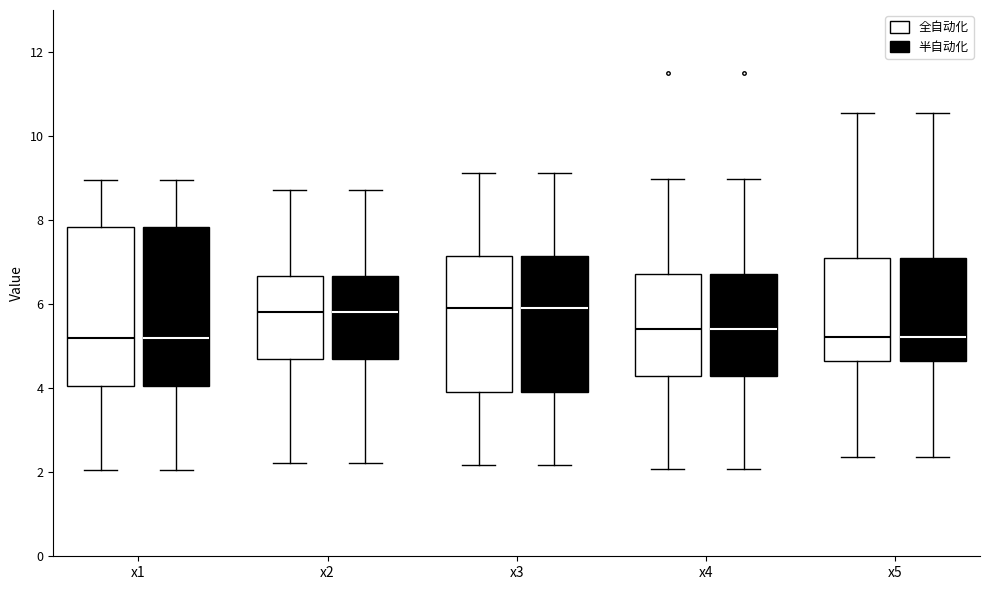

Reading left to right, transcribe this box plot: for each box, give where its median line is, the range the box spans, and where its two whiskers end, as read against the y-axis. The values are not printed on the chart, so give them approximately, as read against the axis.

x1 (全自动化): median 5.2, box 4.0 to 7.8, whiskers 2.0 to 9.0
x1 (半自动化): median 5.2, box 4.0 to 7.8, whiskers 2.0 to 9.0
x2 (全自动化): median 5.8, box 4.8 to 6.6, whiskers 2.2 to 8.8
x2 (半自动化): median 5.8, box 4.8 to 6.6, whiskers 2.2 to 8.8
x3 (全自动化): median 6.0, box 4.0 to 7.2, whiskers 2.2 to 9.2
x3 (半自动化): median 6.0, box 4.0 to 7.2, whiskers 2.2 to 9.2
x4 (全自动化): median 5.4, box 4.2 to 6.8, whiskers 2.0 to 9.0
x4 (半自动化): median 5.4, box 4.2 to 6.8, whiskers 2.0 to 9.0
x5 (全自动化): median 5.2, box 4.6 to 7.0, whiskers 2.4 to 10.6
x5 (半自动化): median 5.2, box 4.6 to 7.0, whiskers 2.4 to 10.6